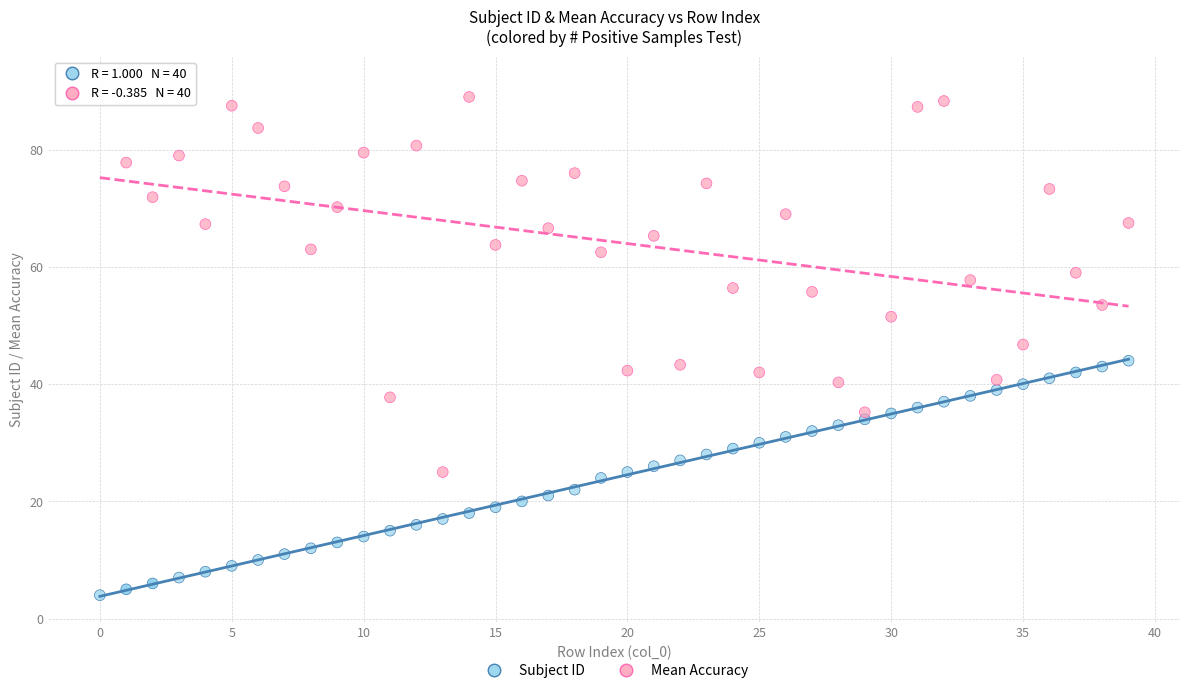

Across all data points, what is the range of Y values (max minus min)?

87.5